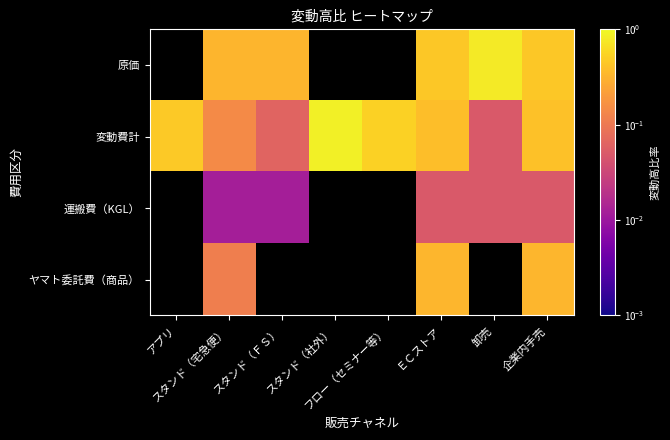

What is the average value of the 変動費計 series?

0.4